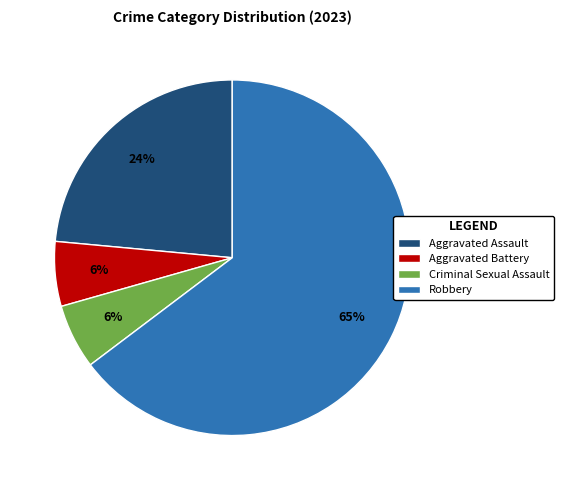

To the nearest percent, what is the combined percentage of Aggravated Battery and Criminal Sexual Assault?

12%